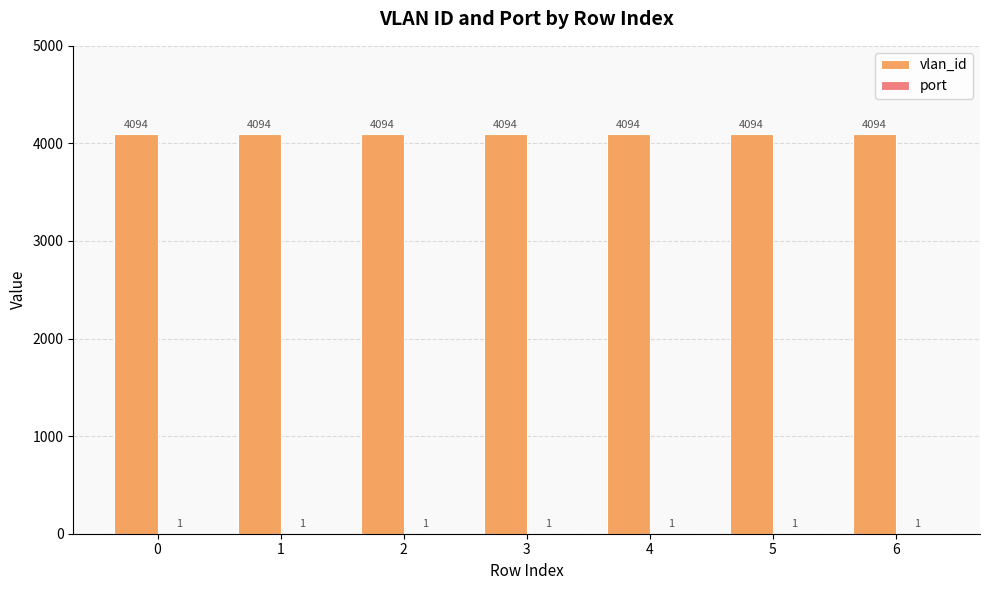

Count the number of data series in this chart.

2